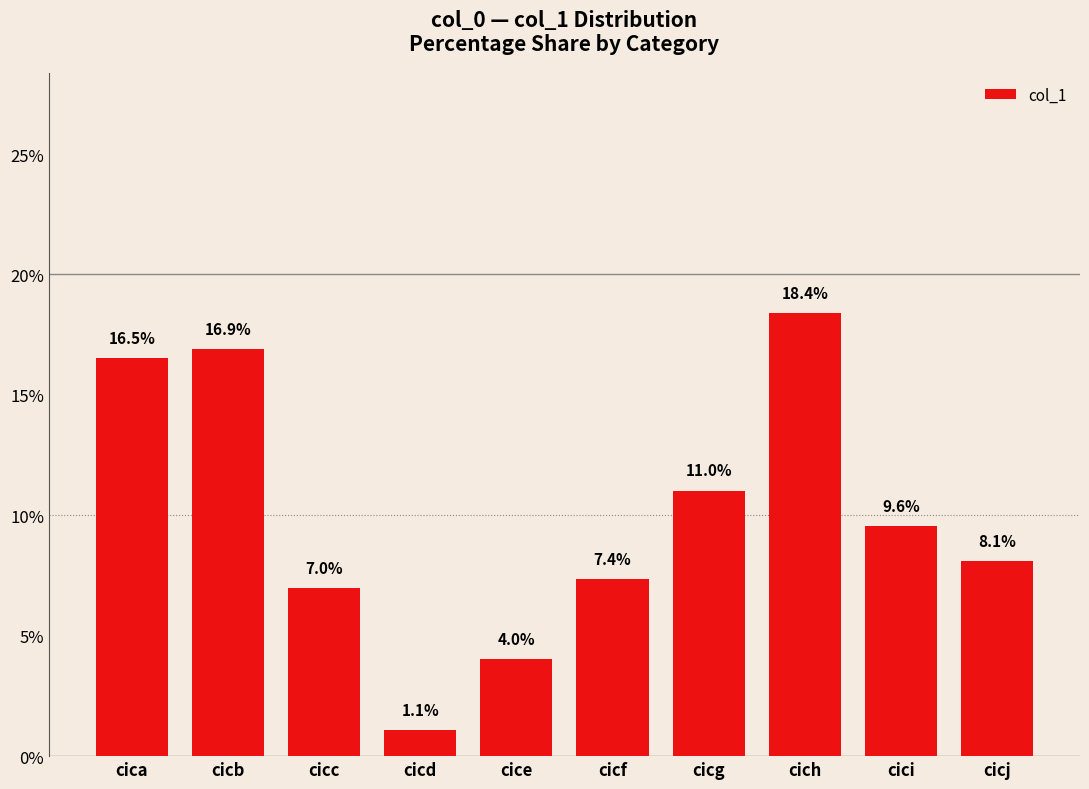

What is the approximate value at cica?

16.5